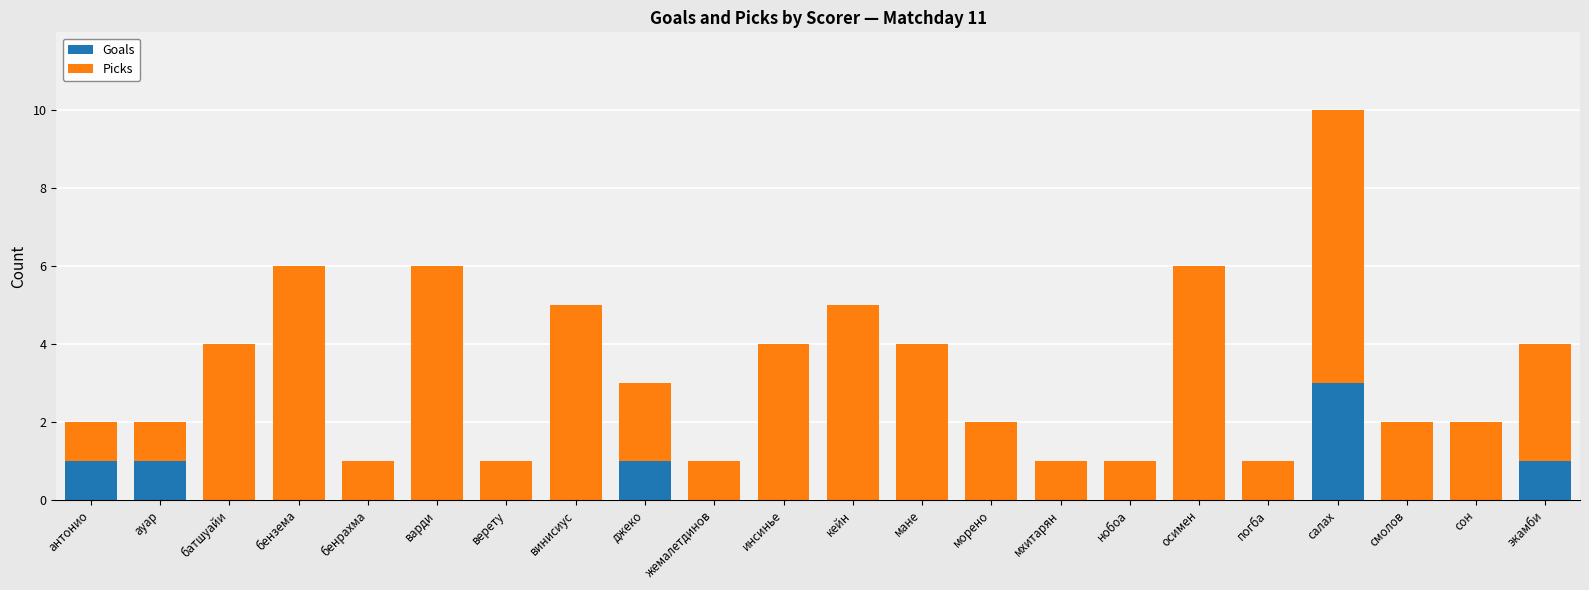

What is the sum of all Goals values?

7